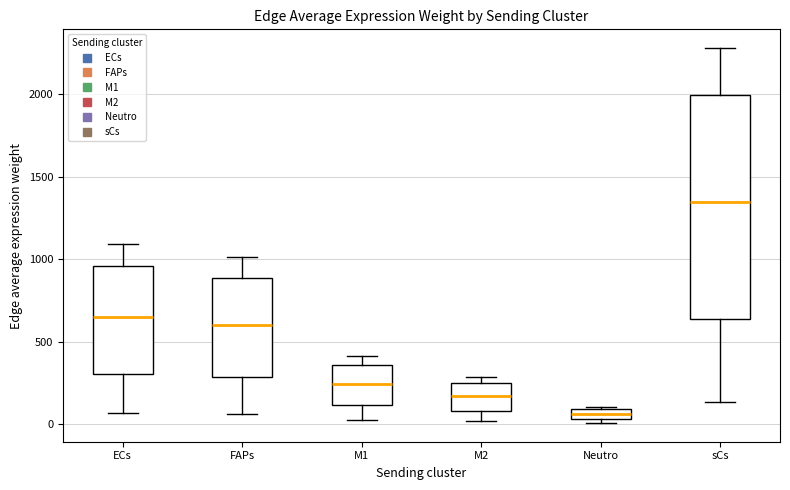

Comparing the boxes themselves (not the whiskers), which one is the tallest?

sCs